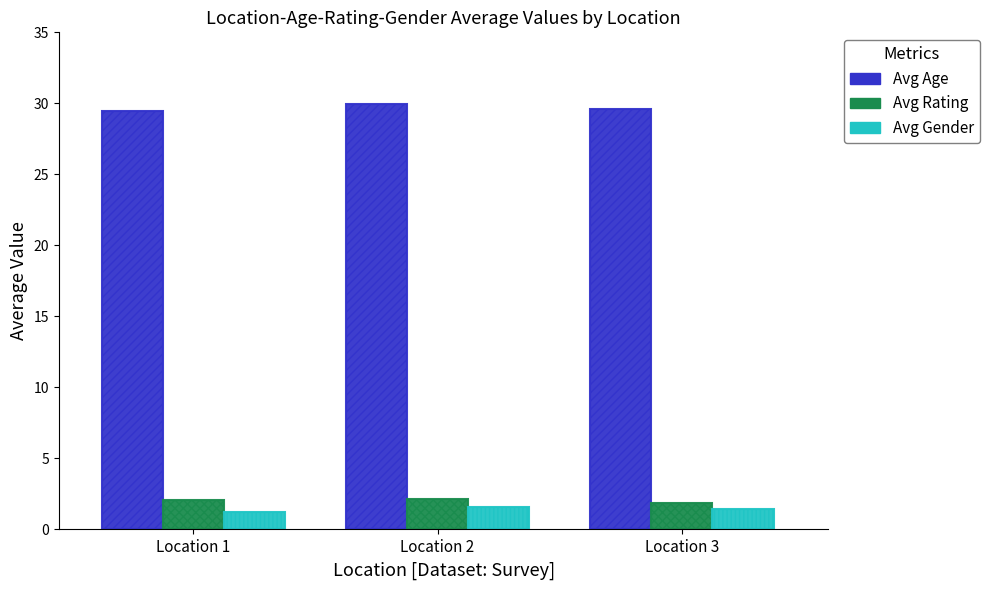

What is the sum of all Avg Gender values?

4.3